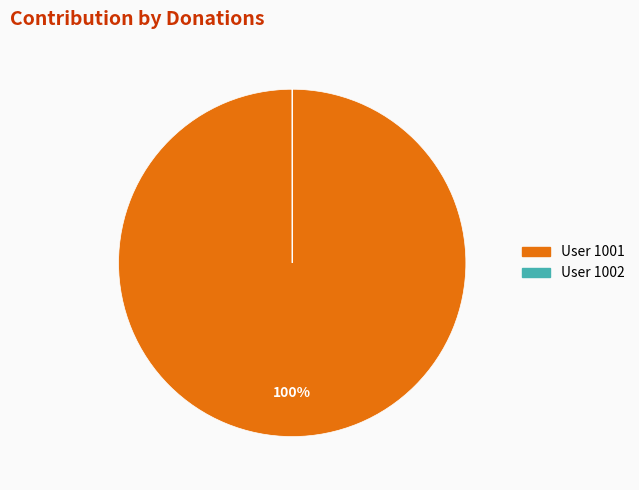

To the nearest percent, what is the difference between the largest and smallest slice percentages?

100%